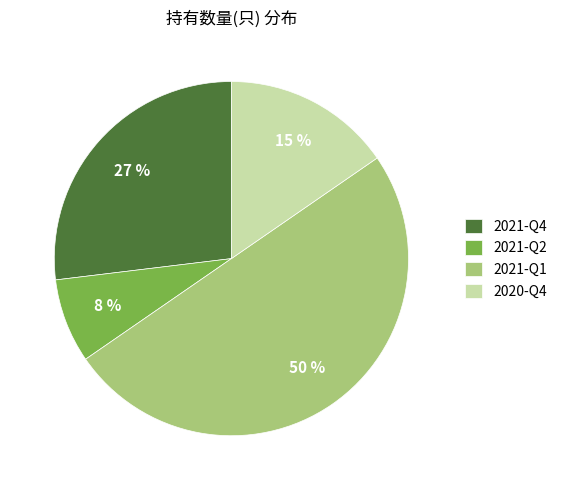

Is it true that 2021-Q1 is 56% of the pie?

False